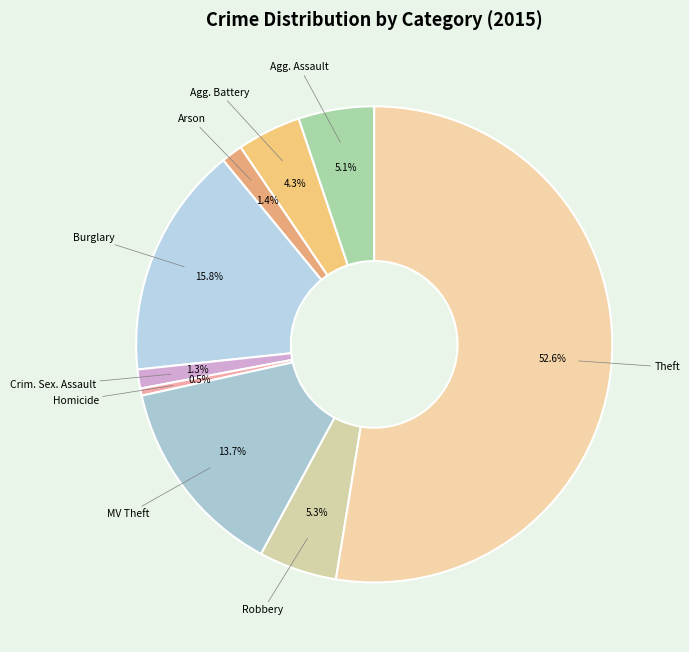

What is the largest slice in the pie chart?

Theft